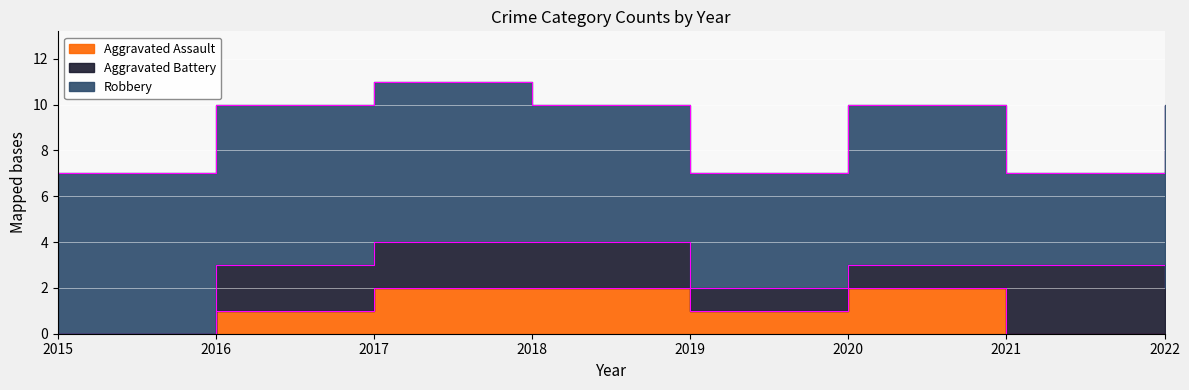

Count the Aggravated Assault values in the range 0 to 2.

8